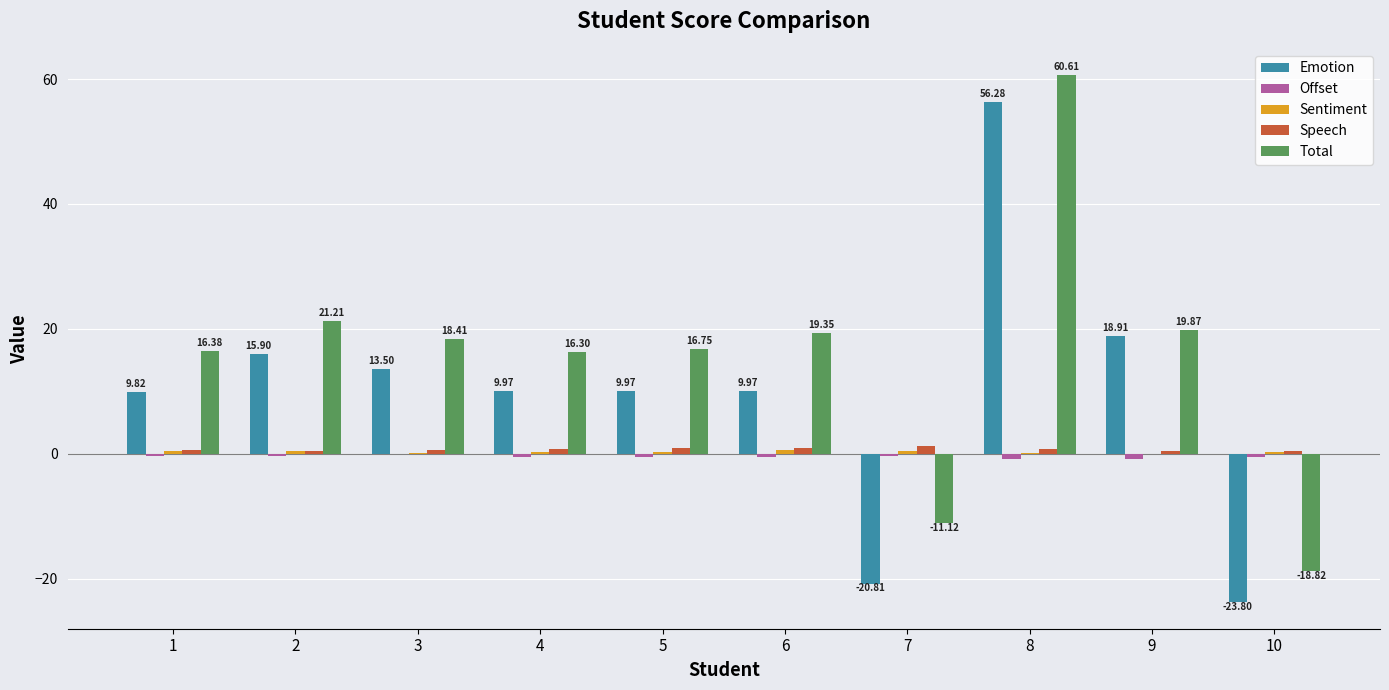

Is it true that Total equals -28.4 at 10?

False